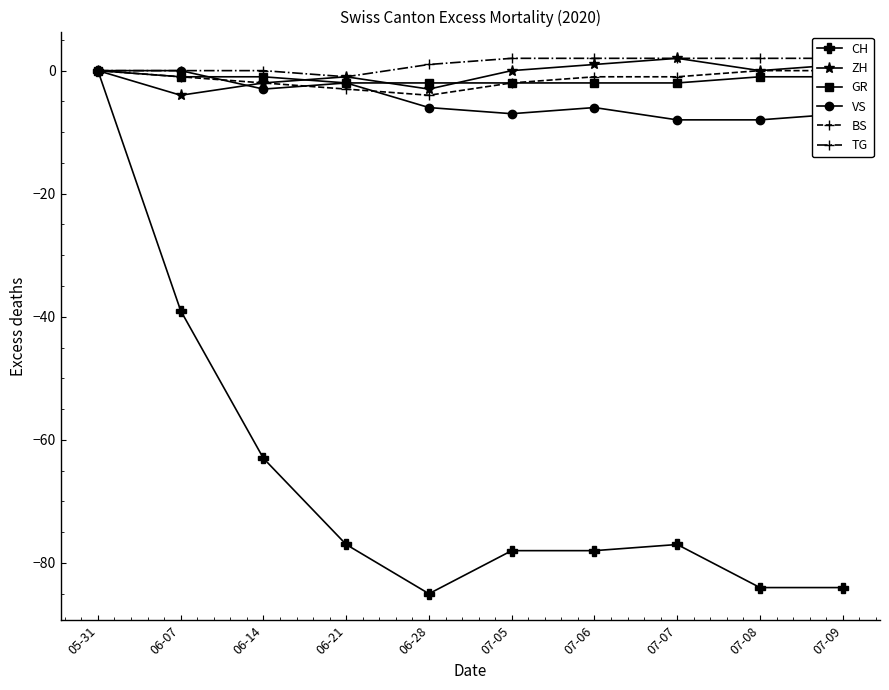

What are all the series names shown in the legend?

CH, ZH, GR, VS, BS, TG